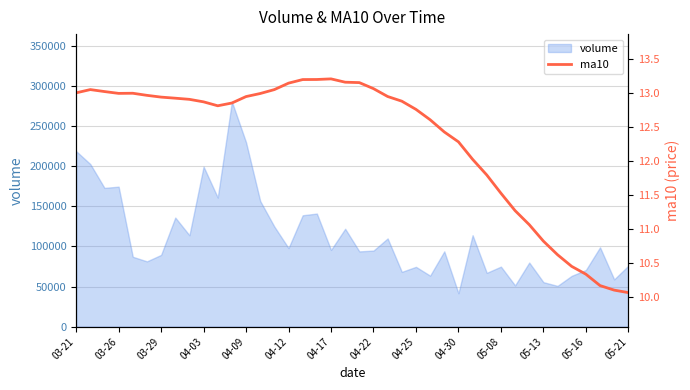

The value of volume at 05-21 is 110186.5. True or false?

False